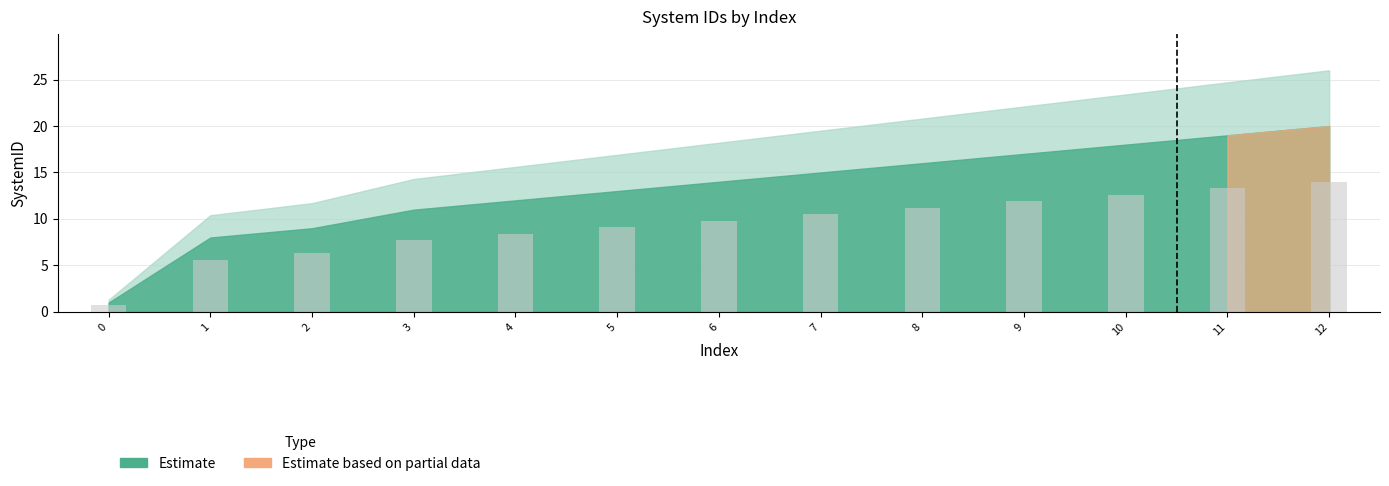

What is the difference between the maximum and second lowest values?

8.4